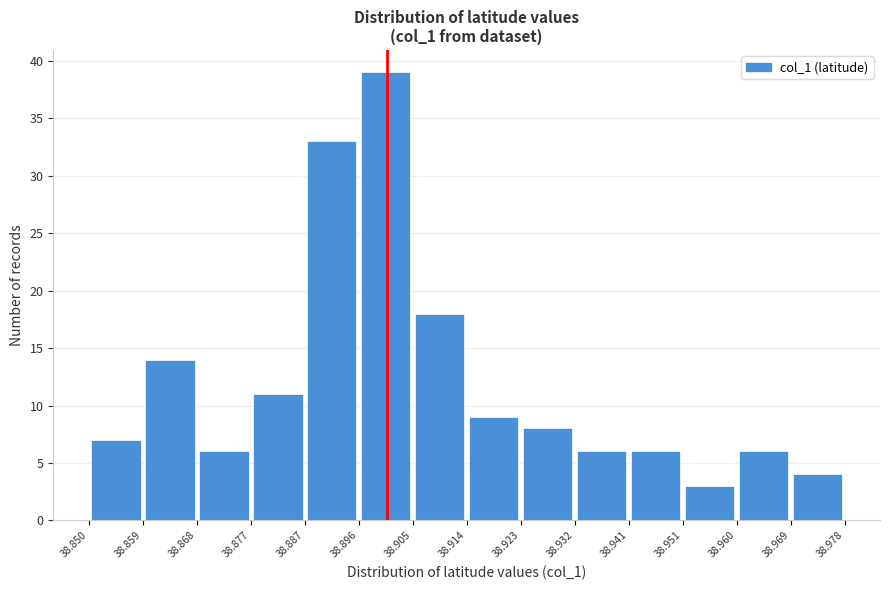

Reading left to right, transcribe this chart: for each bar, give the range it covers on the x-axis and its height. The values are not printed on the chart, so give them approximately, as read against the axis.

38.850 to 38.859: 7
38.859 to 38.868: 14
38.868 to 38.877: 6
38.877 to 38.887: 11
38.887 to 38.896: 33
38.896 to 38.905: 39
38.905 to 38.914: 18
38.914 to 38.923: 9
38.923 to 38.932: 8
38.932 to 38.941: 6
38.941 to 38.951: 6
38.951 to 38.960: 3
38.960 to 38.969: 6
38.969 to 38.978: 4